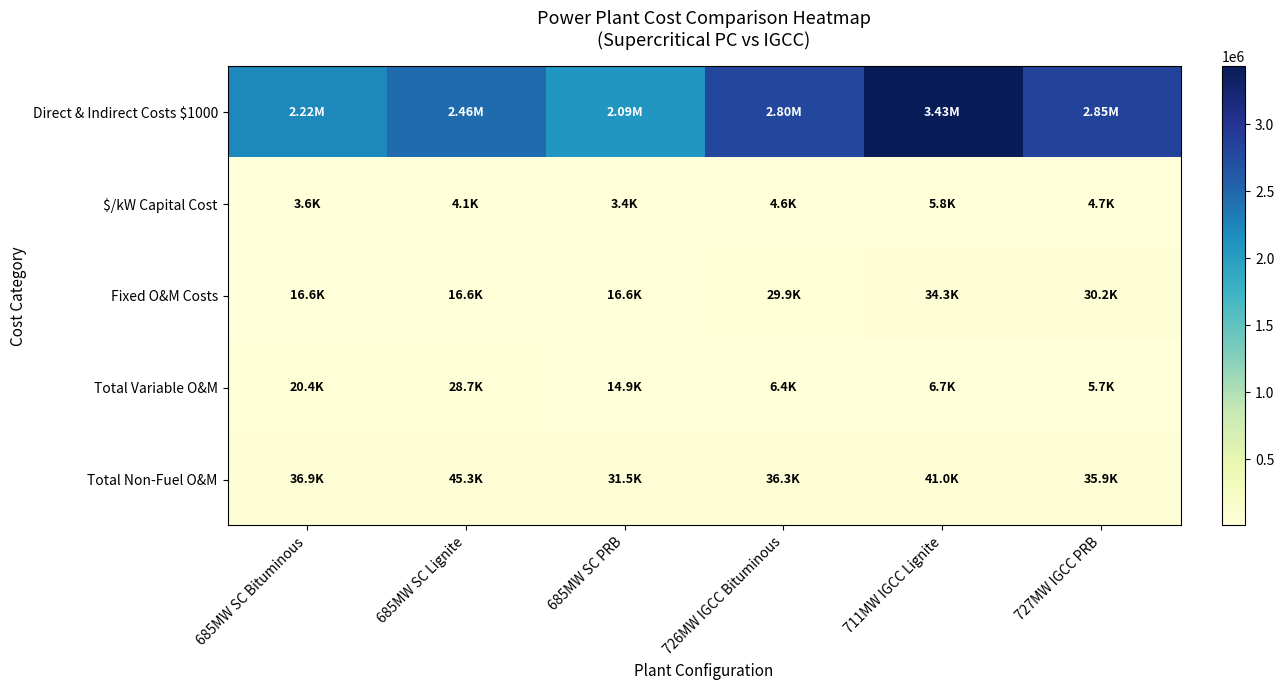

At how many categories does at least one series exceed 3046660?

1